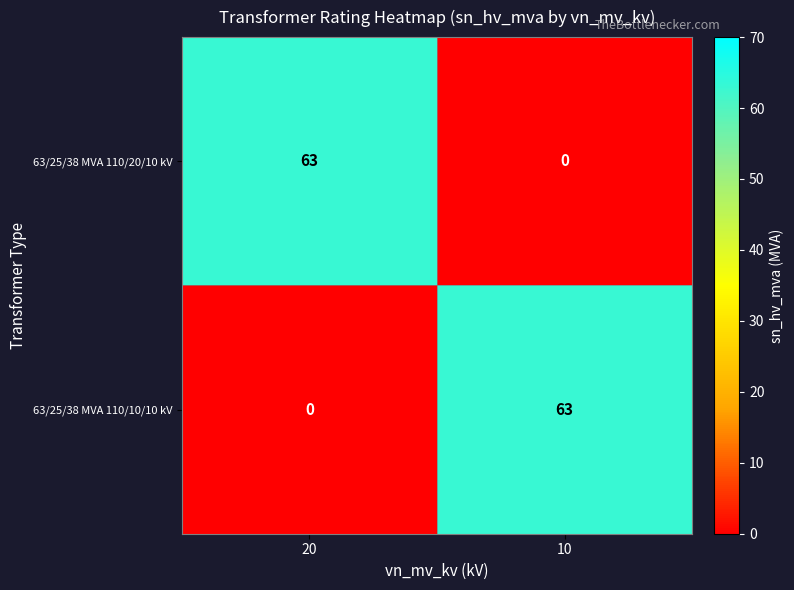

Reading left to right, list all the values displayed in this chart.

63/25/38 MVA 110/20/10 kV: 20=63	10=0
63/25/38 MVA 110/10/10 kV: 20=0	10=63